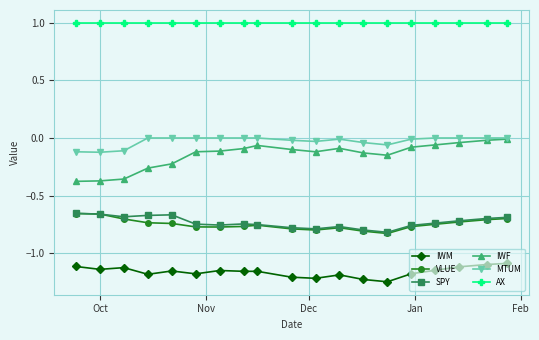

Which series has the largest total across all categories?

AX